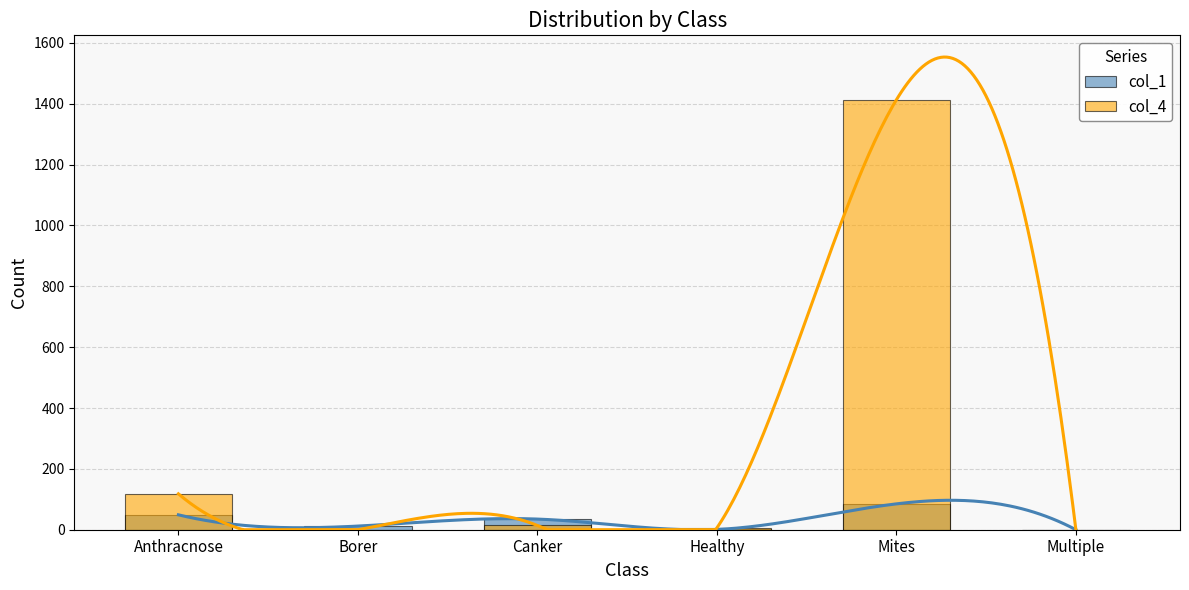

Which series has the largest total across all categories?

col_4